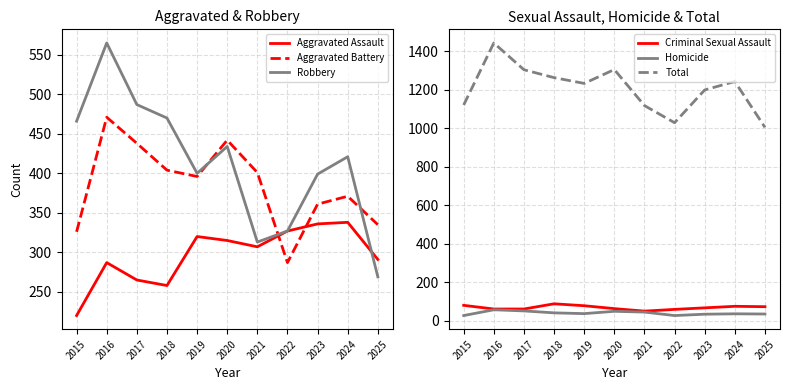

True or false: Total and Criminal Sexual Assault intersect in this chart.

False